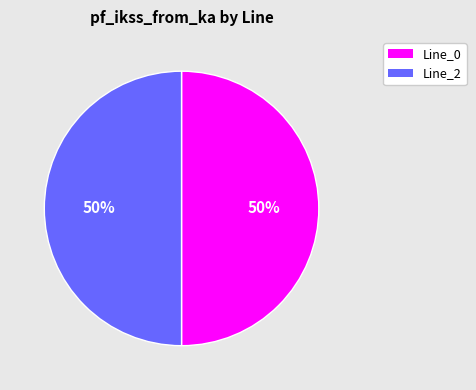

To the nearest percent, what is the average slice percentage?

50%